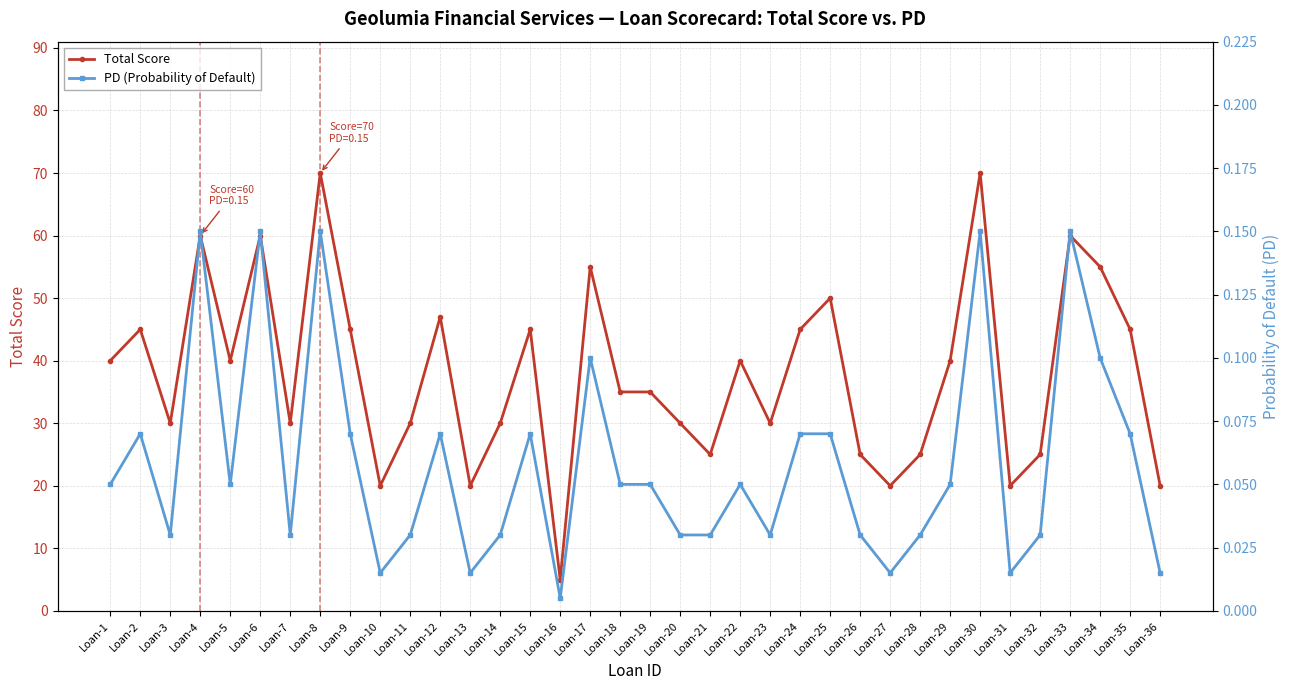

What is the value of the Total Score point at the 10th from the left?

20